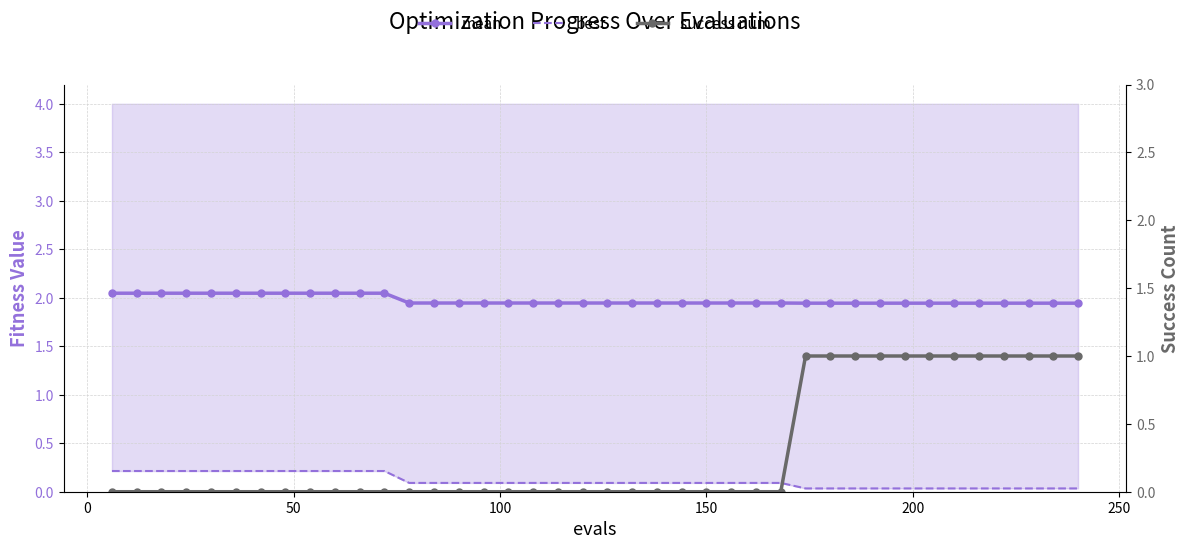

True or false: success num has more than 2 points higher than both neighbors.

False